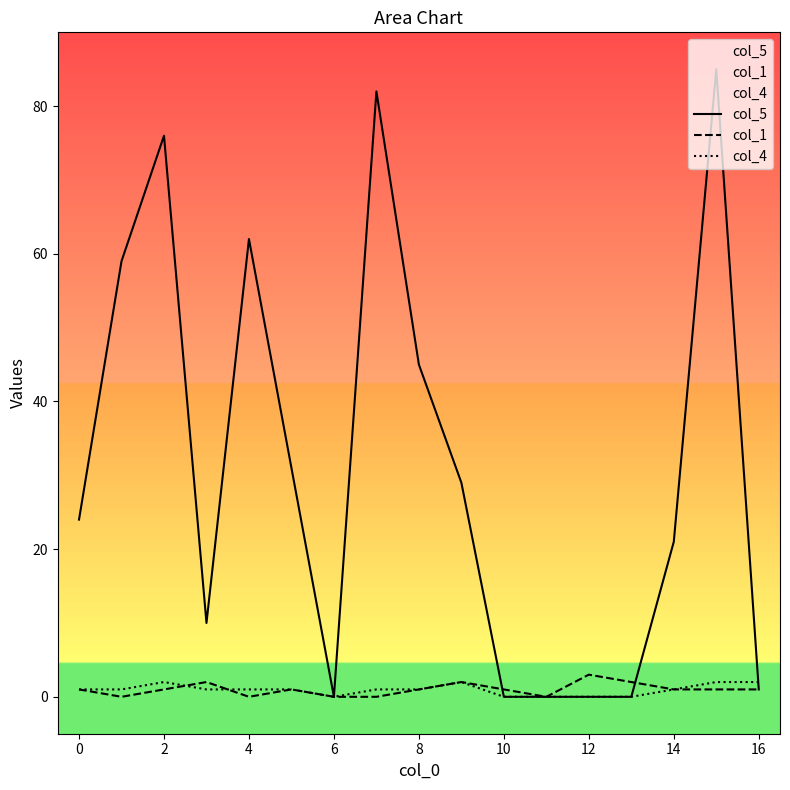

Which series has the widest spread of values?

col_5